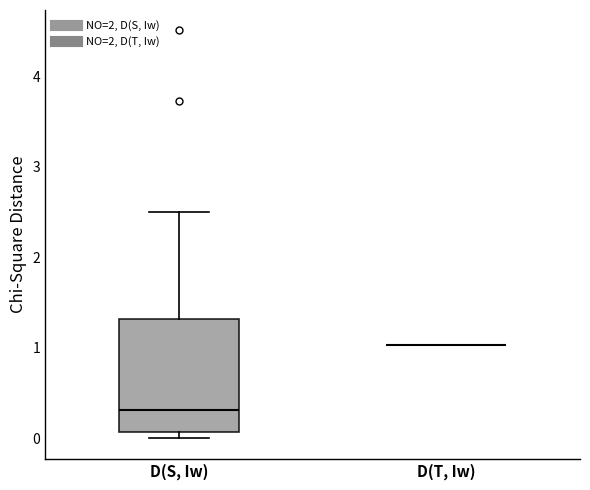

Where does the upper whisker of the box for D(S, Iw) end on the y-axis? The values are not printed on the chart, so give them approximately, as read against the axis.

2.5